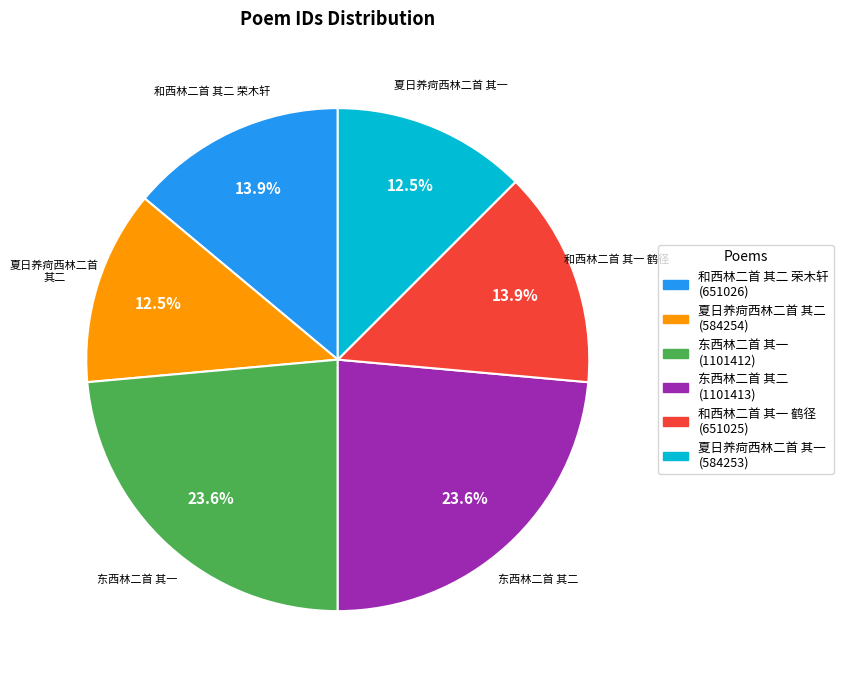

To the nearest percent, what is the combined percentage of 东西林二首 其二 and 夏日养疴西林二首 其二?

36%